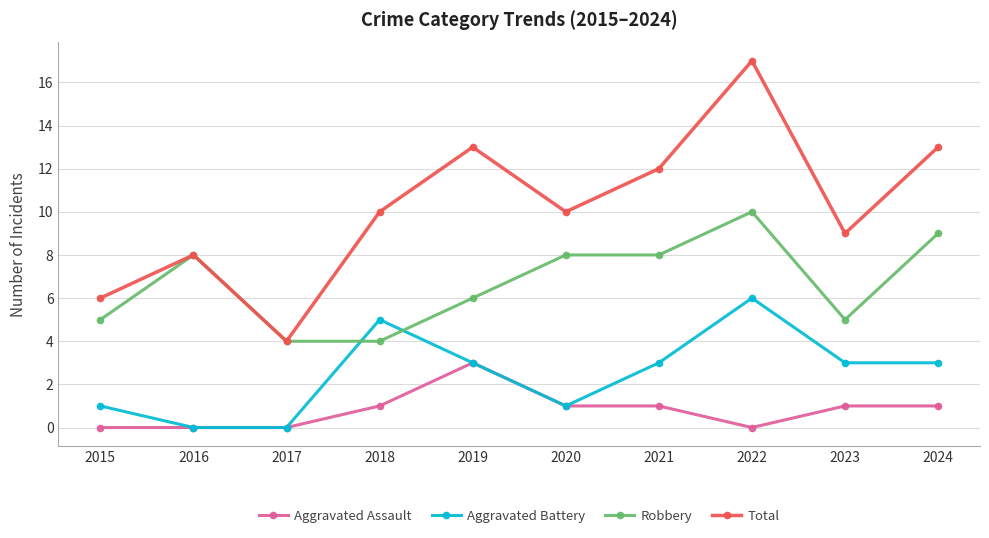

Count the number of data series in this chart.

4